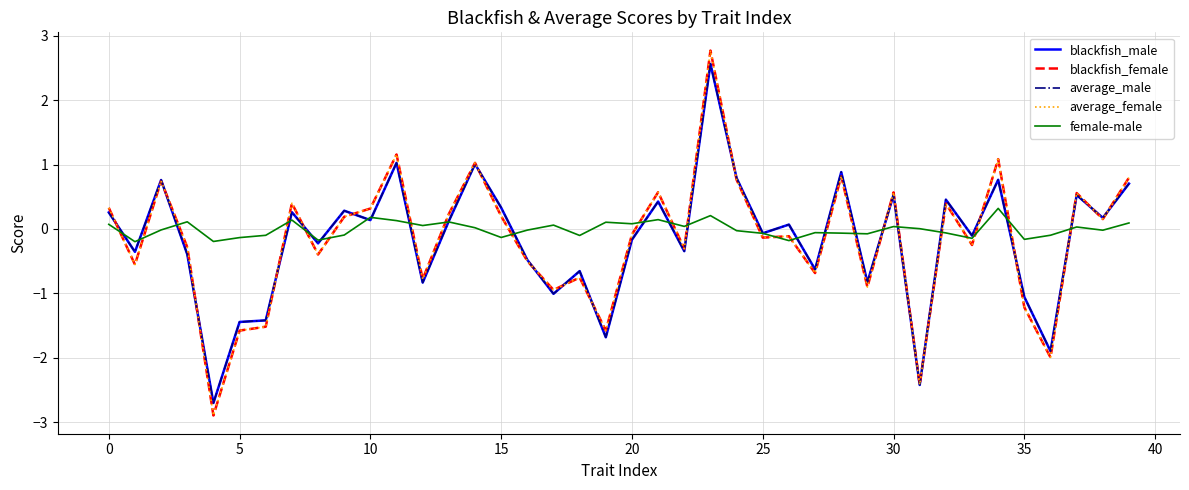

What is the highest value of the average_female series?

2.8